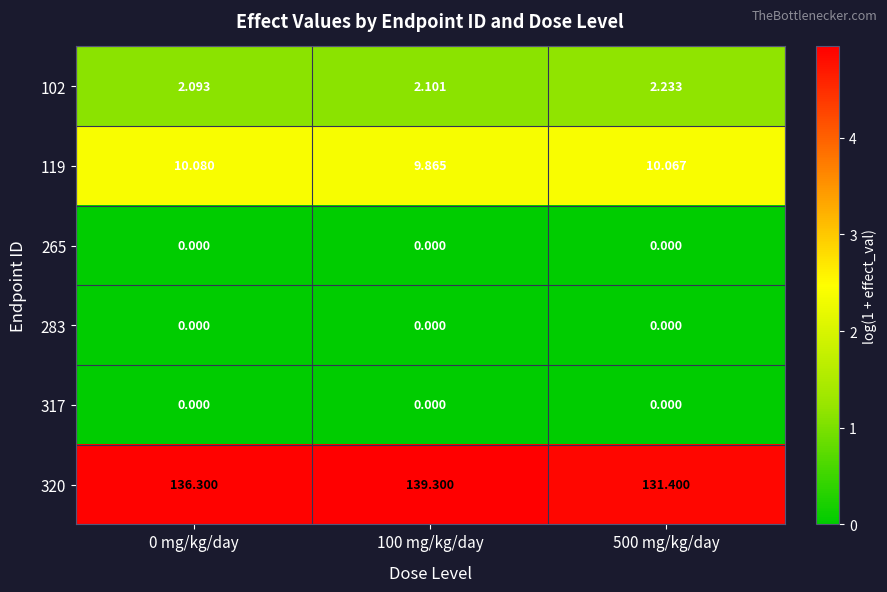

Count the number of data series in this chart.

6